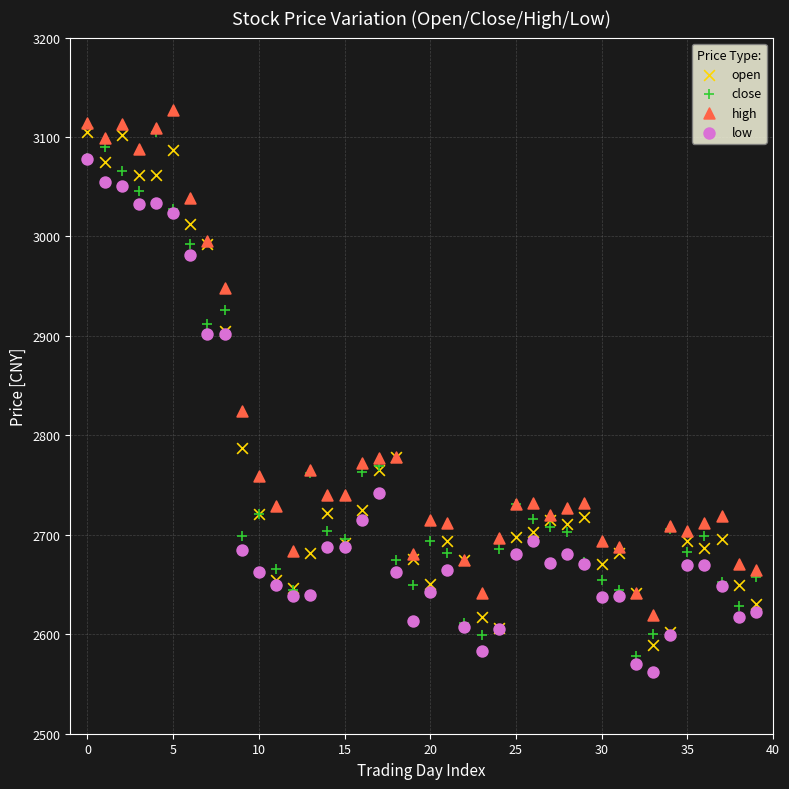

In the close series, what Y value is closest to 2841?

2911.6